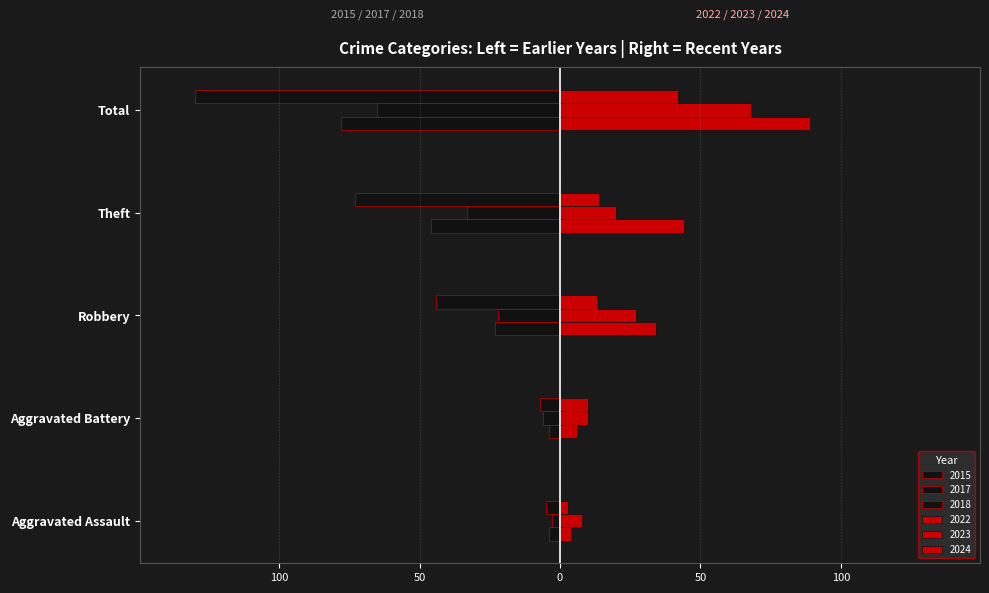

What is the label of the 4th bar from the left?

Theft